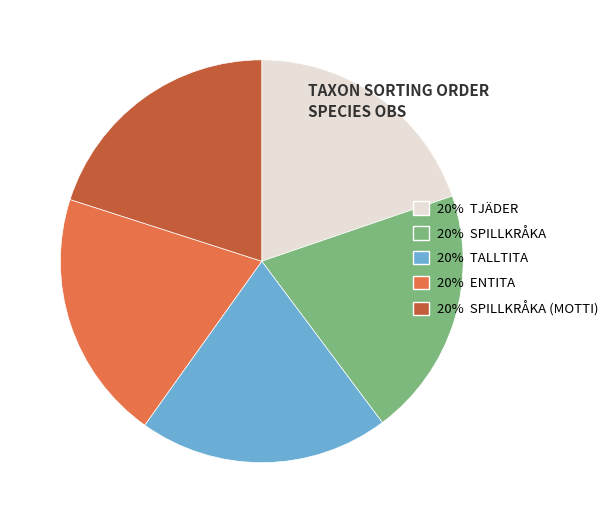

Does 20% TJÄDER account for over 50% of the chart?

No